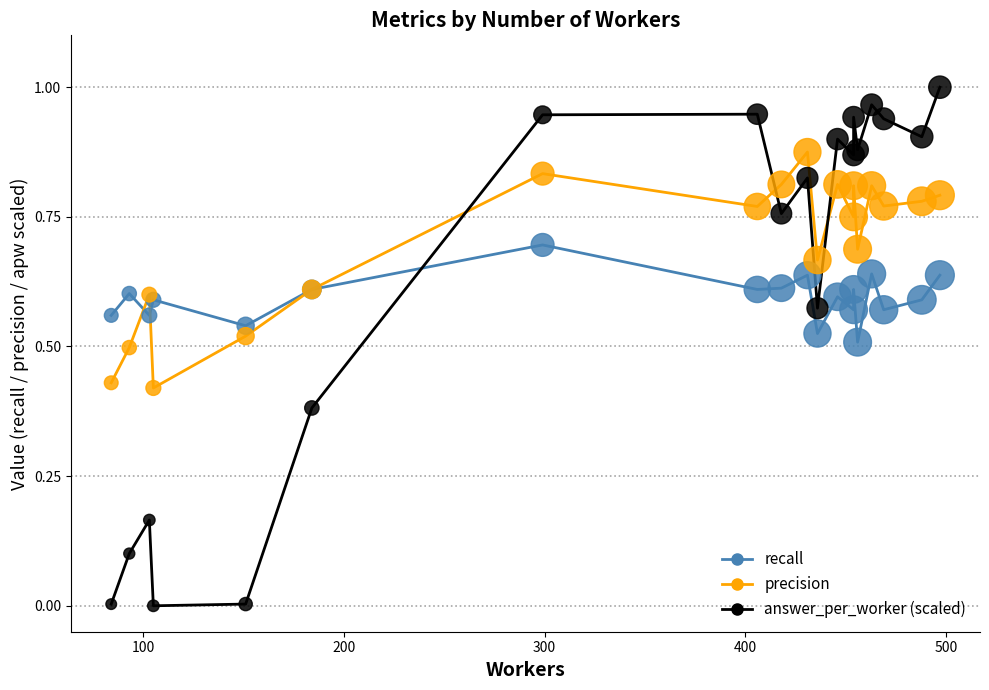

What is the total value across all series at 500?

1.6